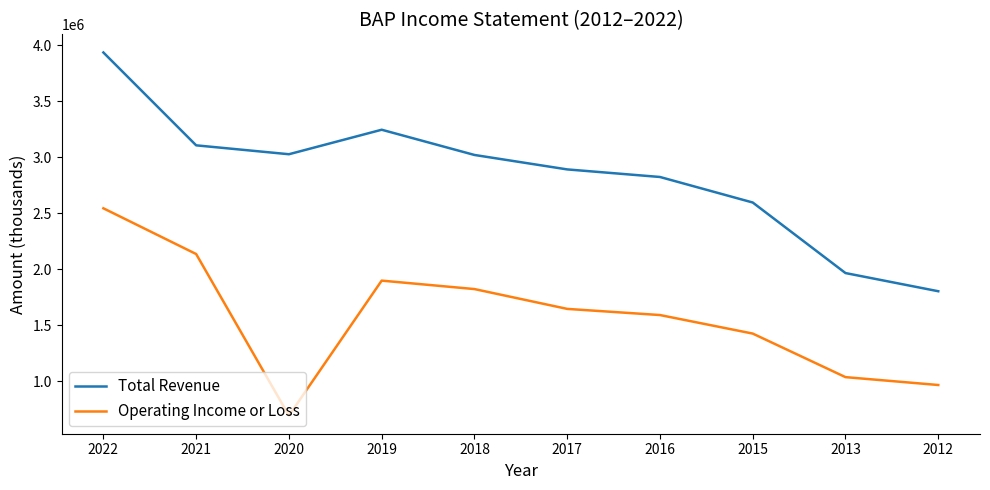

Does the chart display data point markers on the line(s)?

No